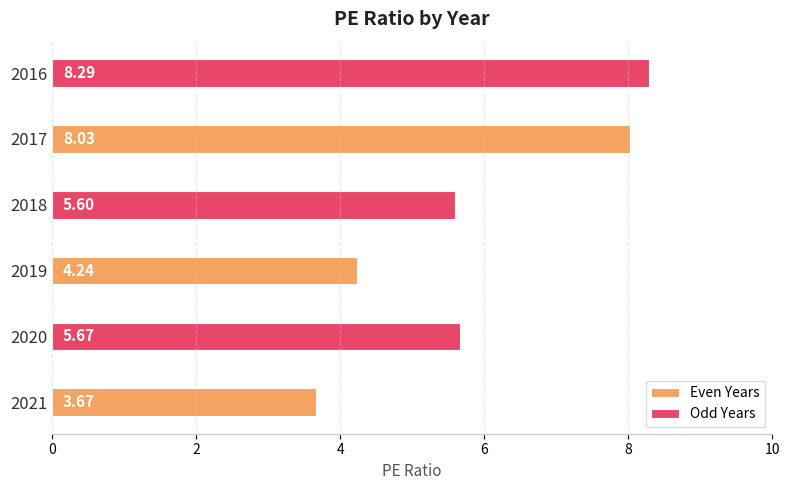

What is the difference between the maximum and minimum values in the Even Years series?

4.4